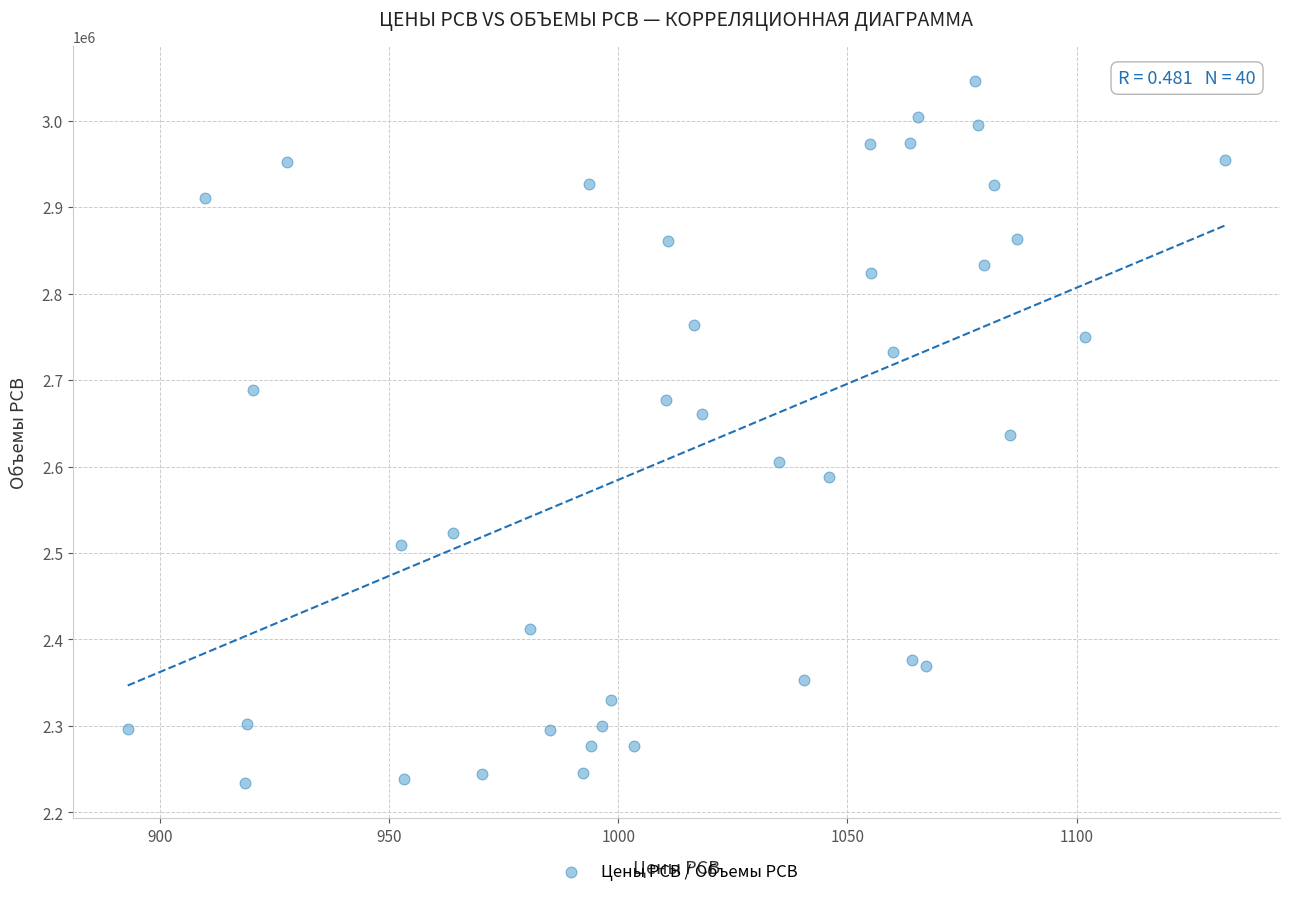

What is the range of Y values (max minus min)?

811586.9